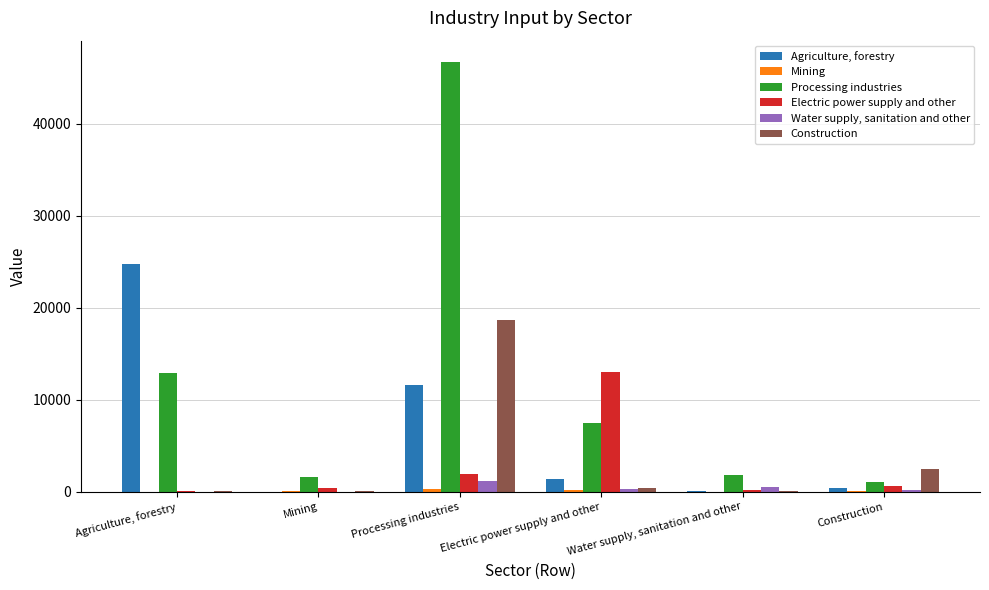

At which label is Electric power supply and other closest to 6533?

Processing industries